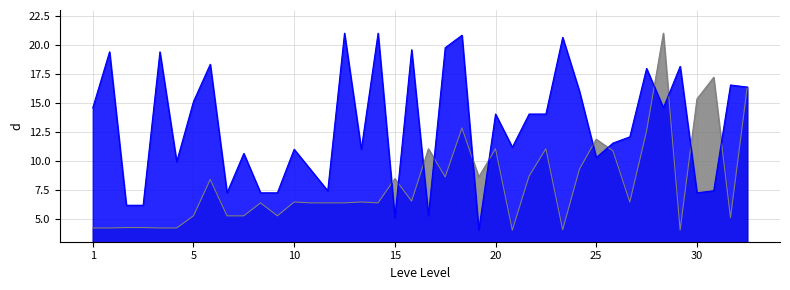

What is the total value across all series at 1?

18.7